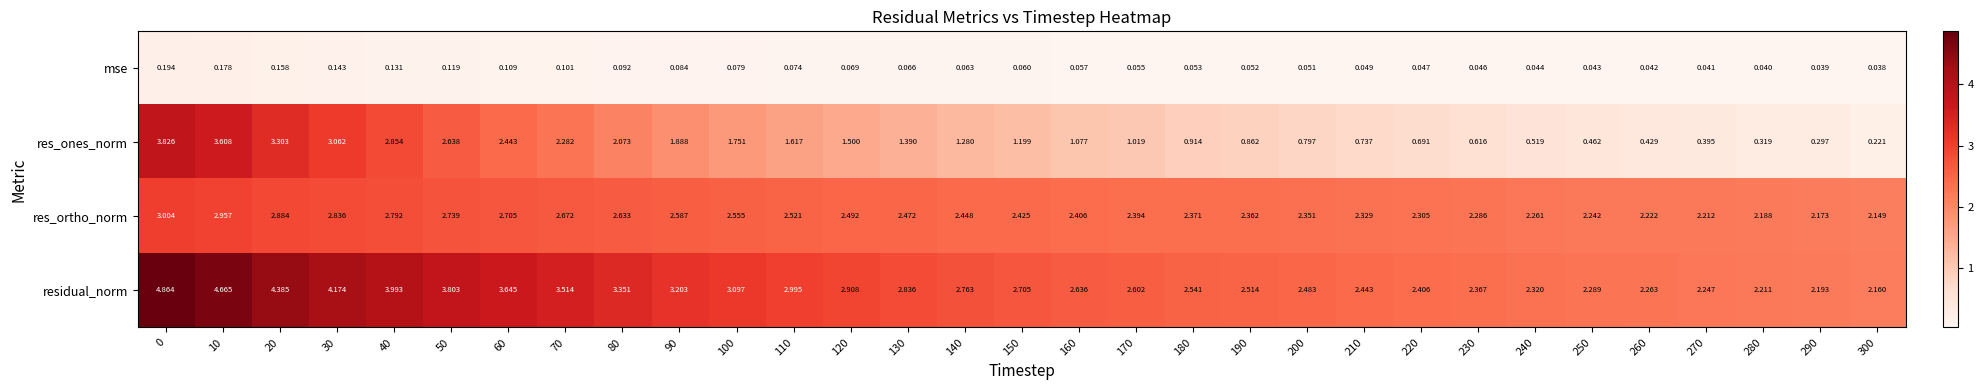

Is the value of res_ortho_norm at 200 greater than the value of residual_norm at 90?

No